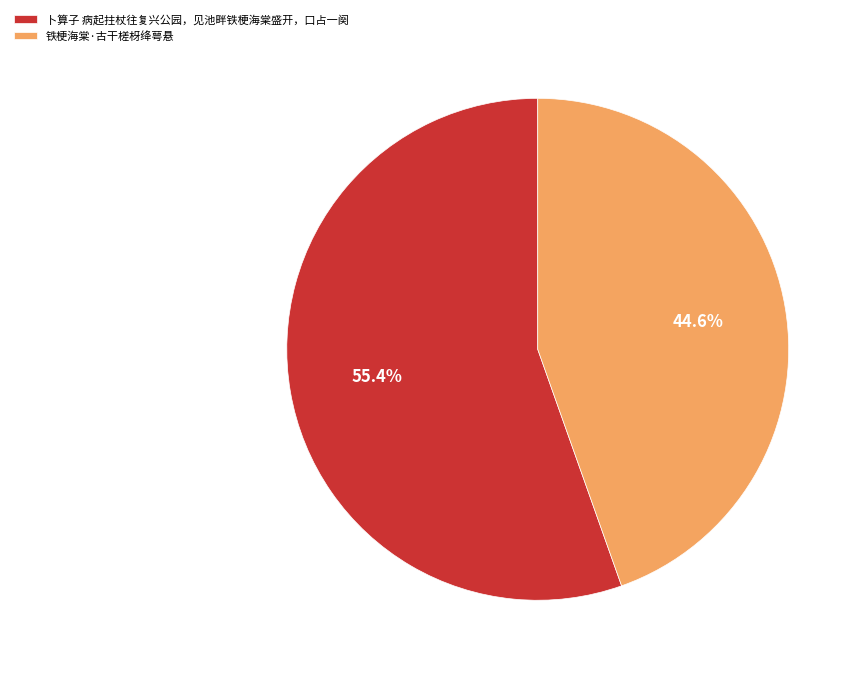

Which has a higher value, 铁梗海棠·古干槎枒绛萼悬 or 卜算子 病起拄杖往复兴公园，见池畔铁梗海棠盛开，口占一阕?

卜算子 病起拄杖往复兴公园，见池畔铁梗海棠盛开，口占一阕